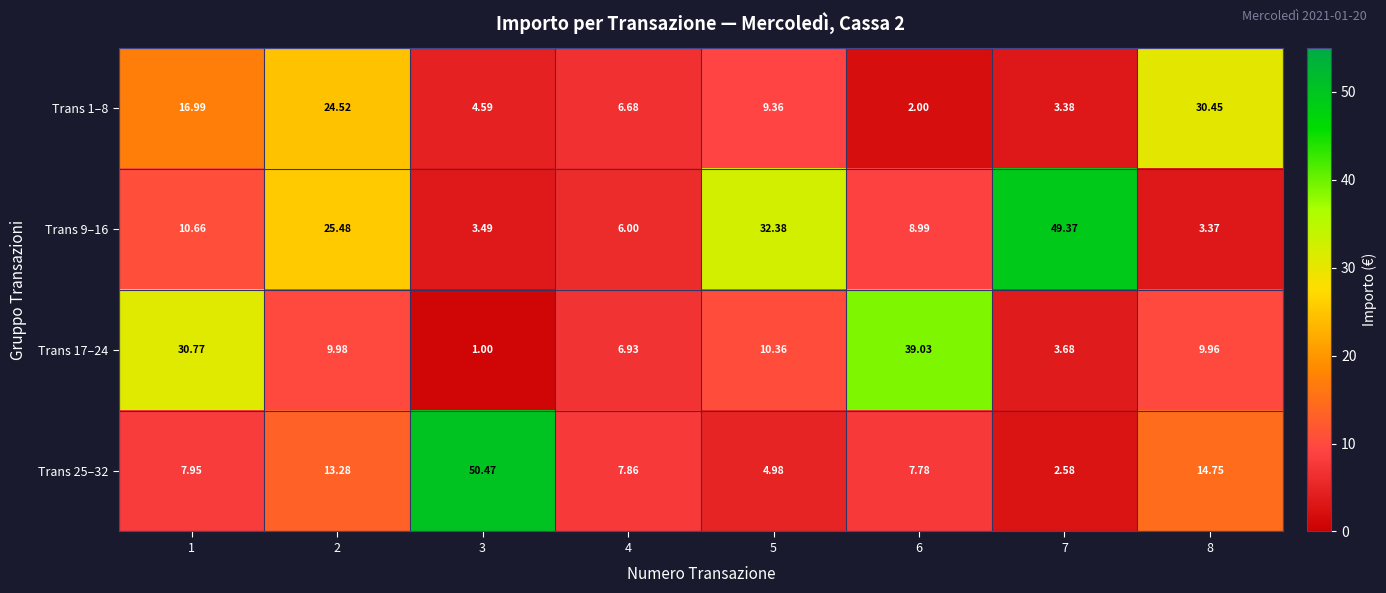

Is the value of Trans 1–8 at 2 greater than the value of Trans 9–16 at 4?

Yes